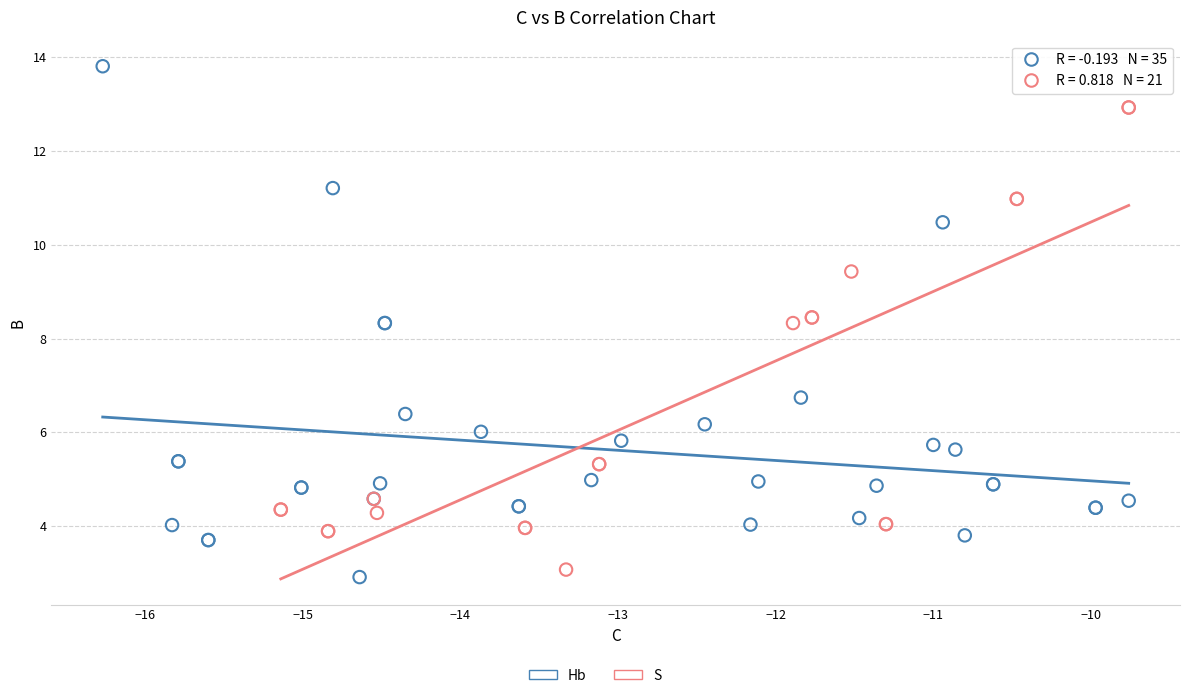

Which series contains the highest Y value?

Hb